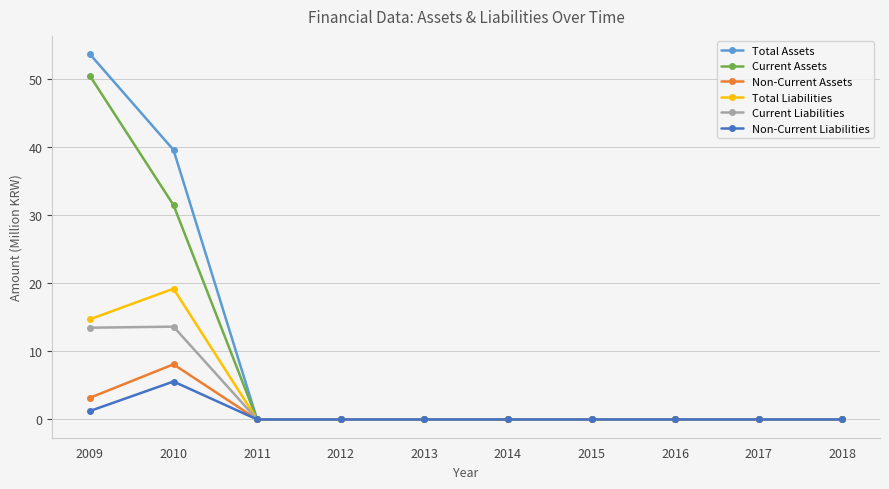

Rank the series by their maximum value, from lowest to highest.

Non-Current Liabilities, Non-Current Assets, Current Liabilities, Total Liabilities, Current Assets, Total Assets